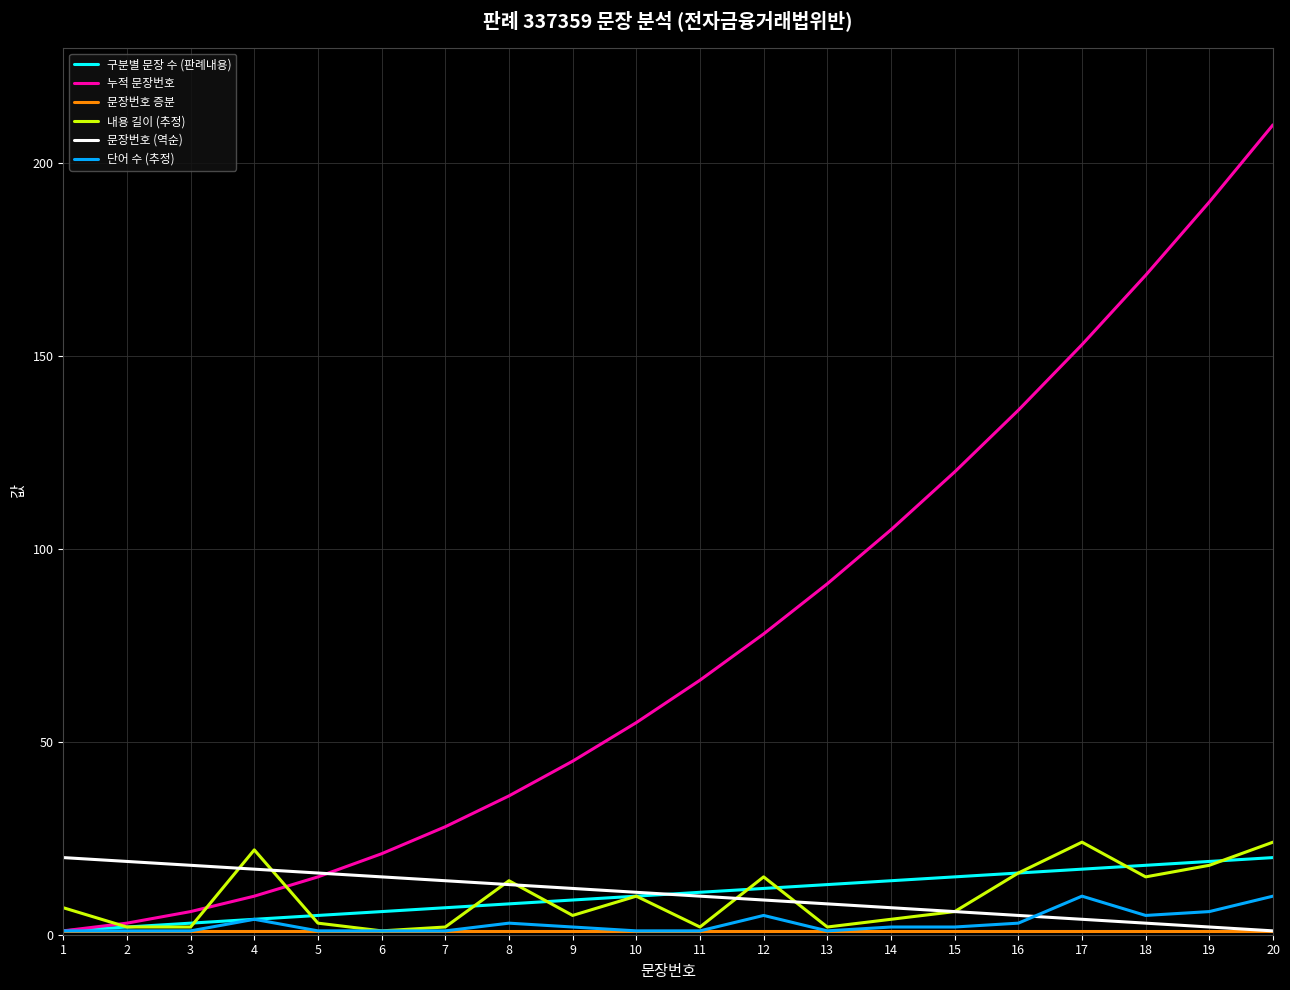

True or false: 문장번호 (역순) and 단어 수 (추정) intersect in this chart.

True